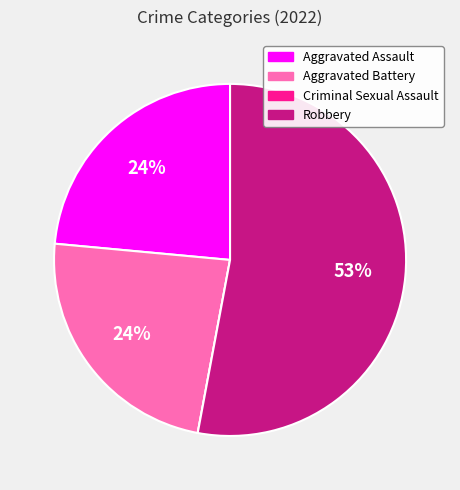

What percentage is the Aggravated Battery slice, to the nearest percent?

24%